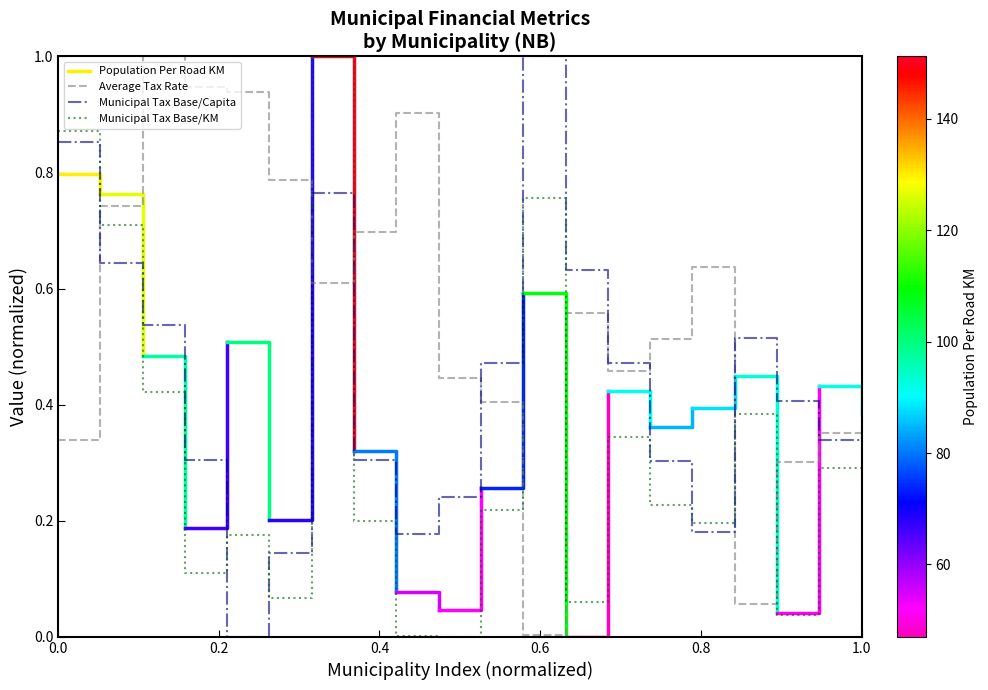

True or false: Average Tax Rate and Municipal Tax Base/KM intersect in this chart.

True